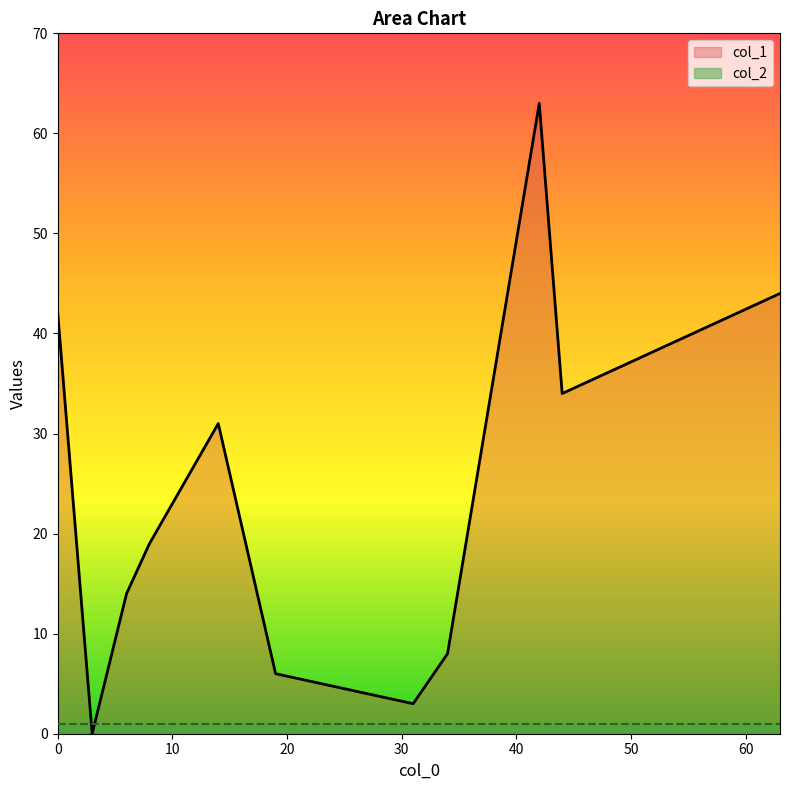

How many interior local valleys does the col_1 series have?

3